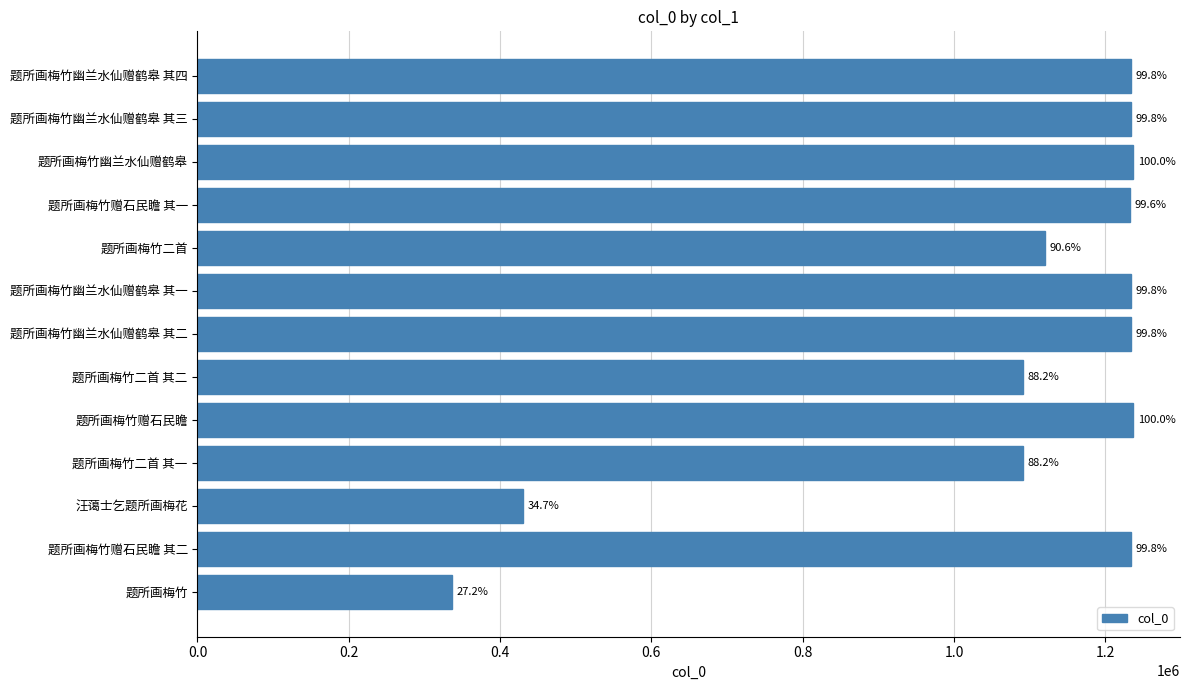

How many bars are there in total?

13